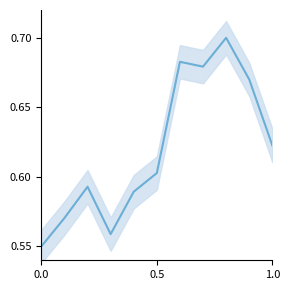

What is the smallest value displayed?

0.6